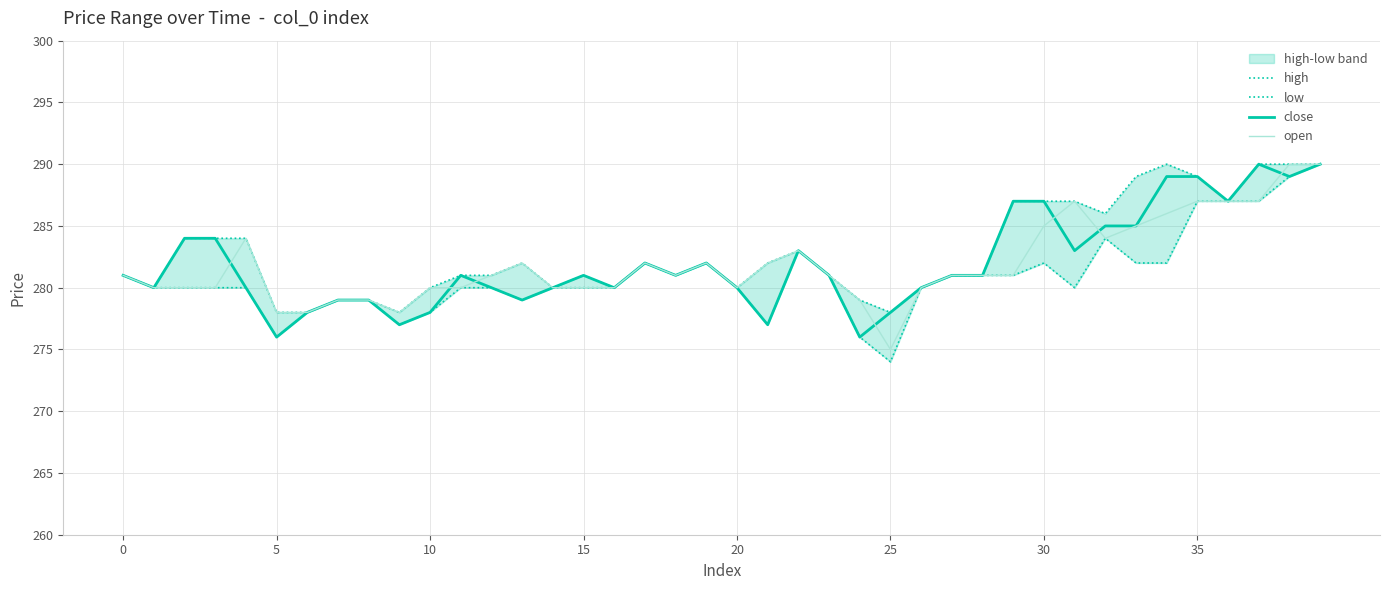

What is the maximum value for open?

290